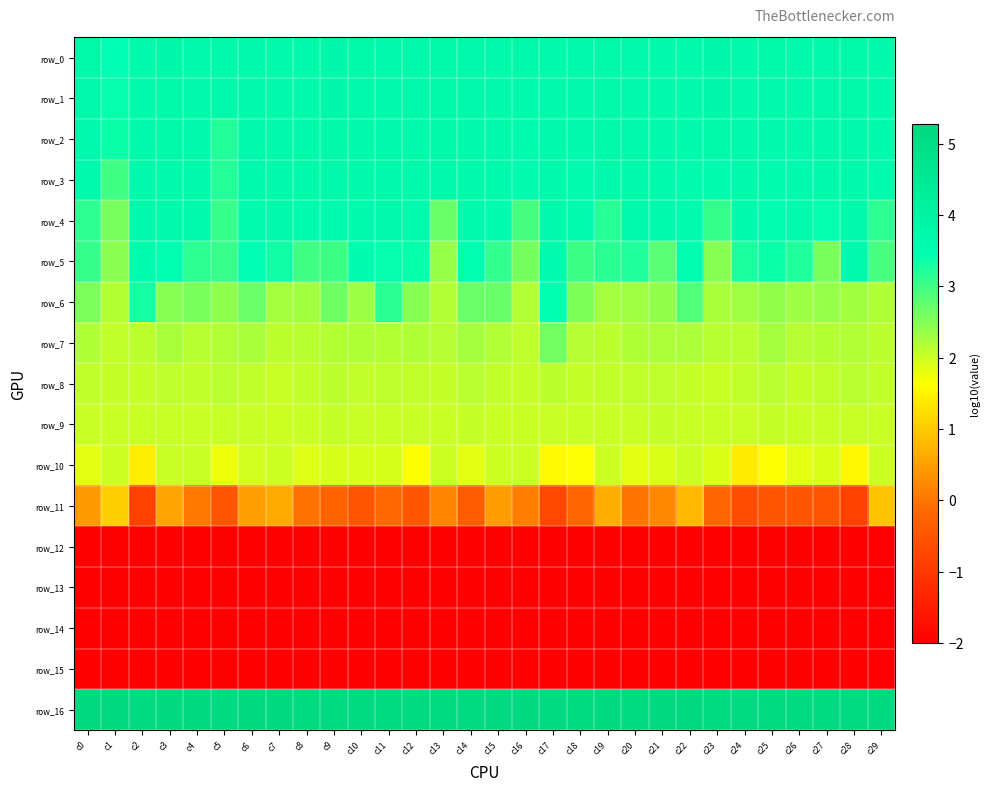

True or false: row_3 has a value of 3.6 at c16.

True